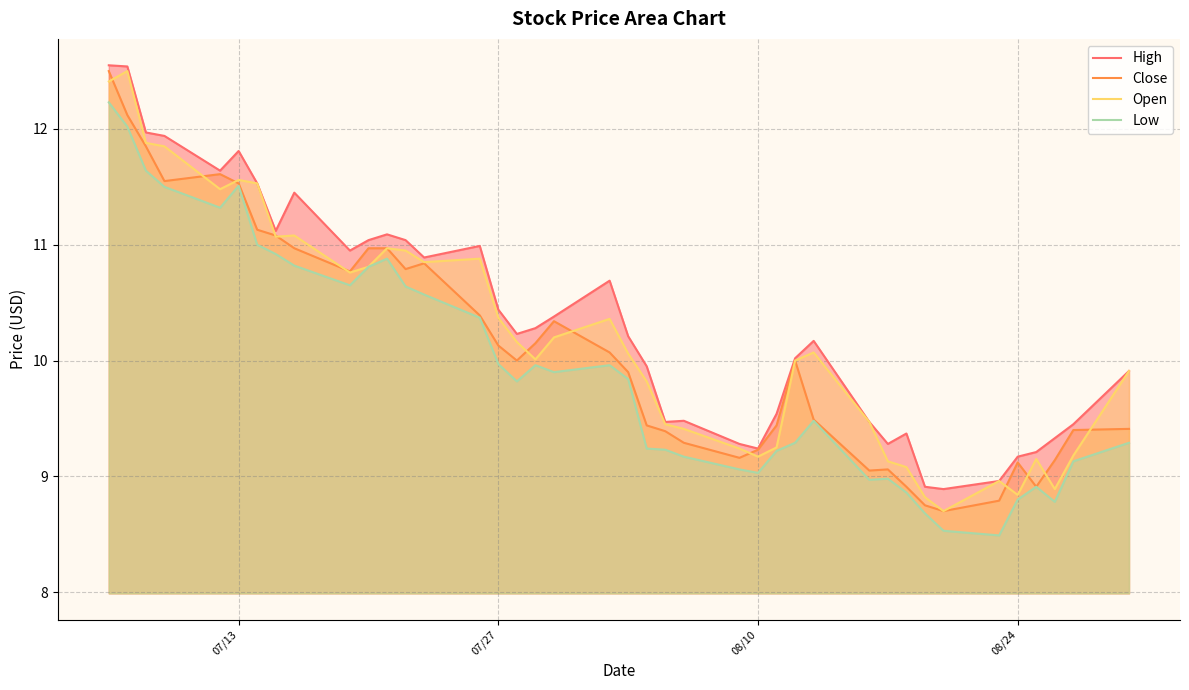

How many interior local valleys does the High series have?

9